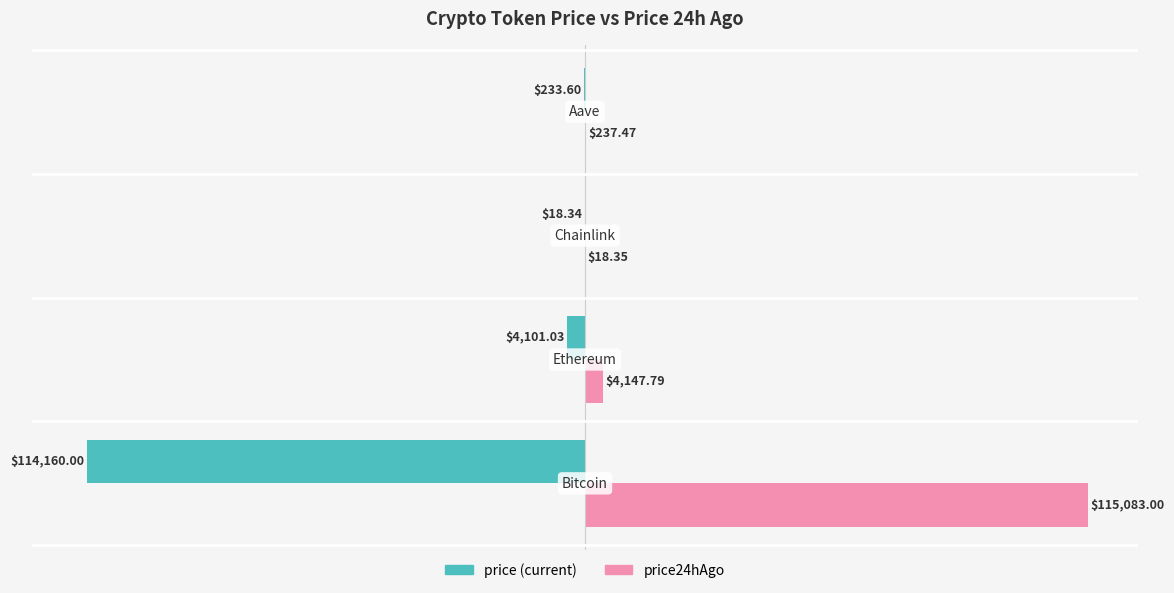

True or false: price has a value of -68.9 at 0.

False